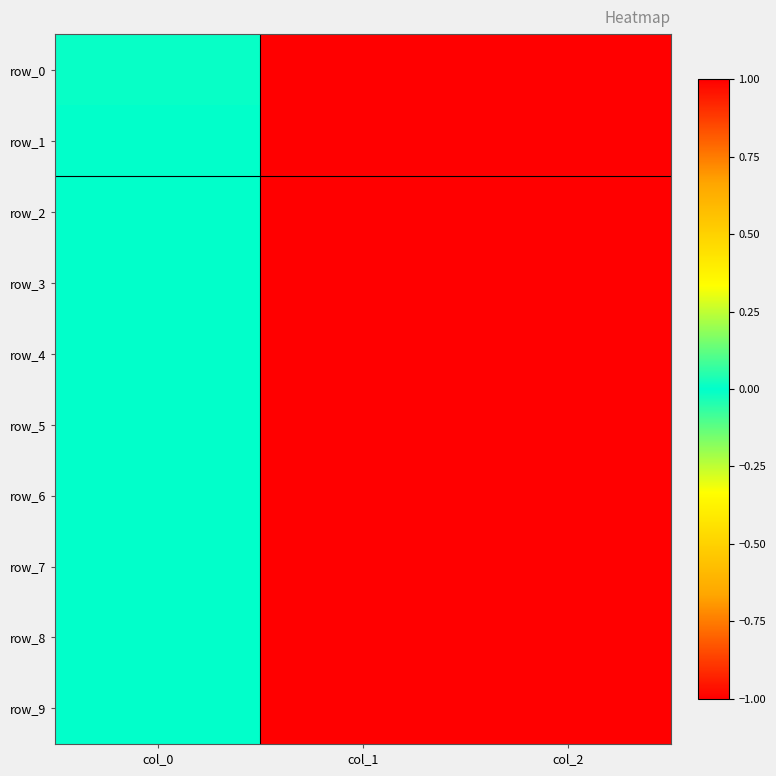

List the series in order of their peak value, lowest first.

row_0, row_1, row_2, row_3, row_4, row_5, row_6, row_7, row_8, row_9